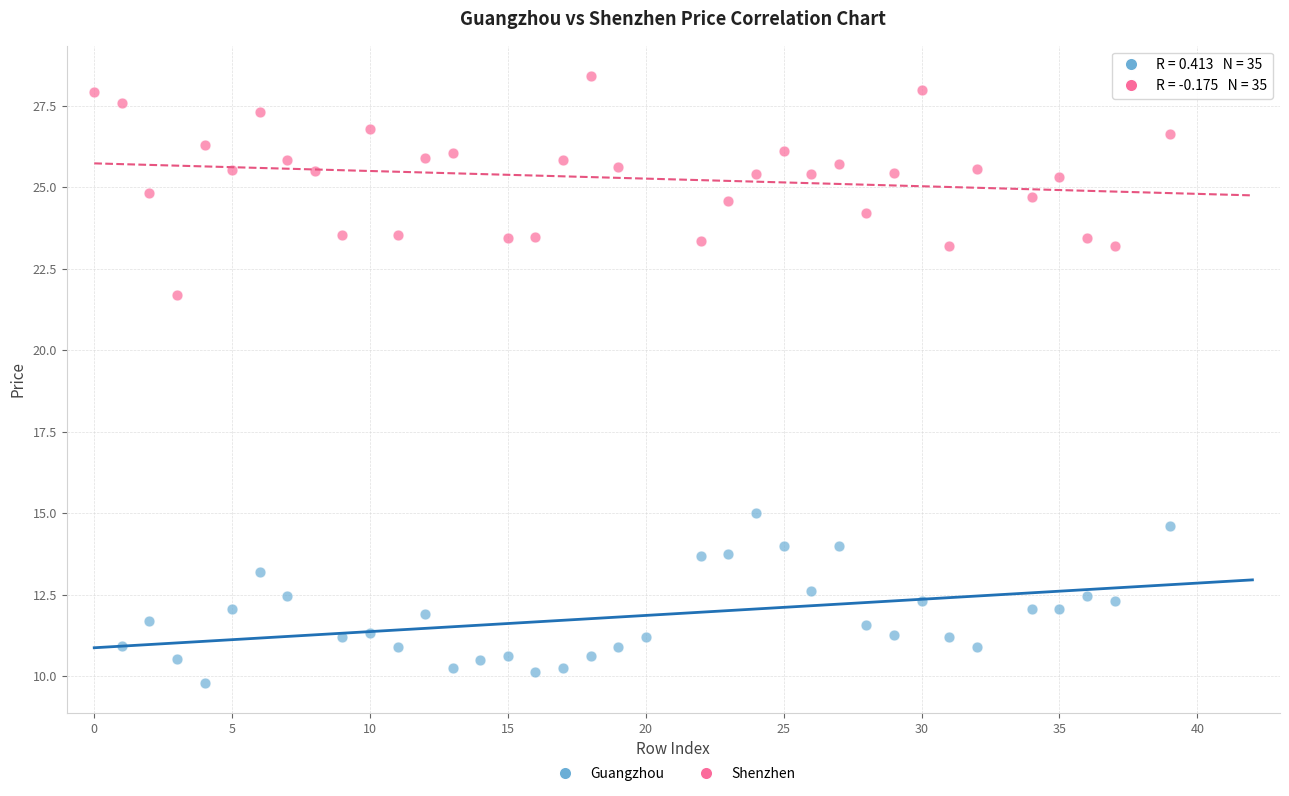

Which series has the largest Y range (max minus min)?

Shenzhen